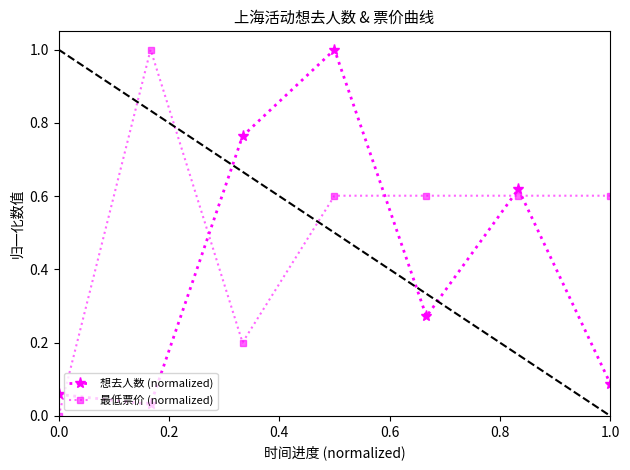

In 想去人数 (normalized), how many points are higher than both neighbors (excluding endpoints)?

2